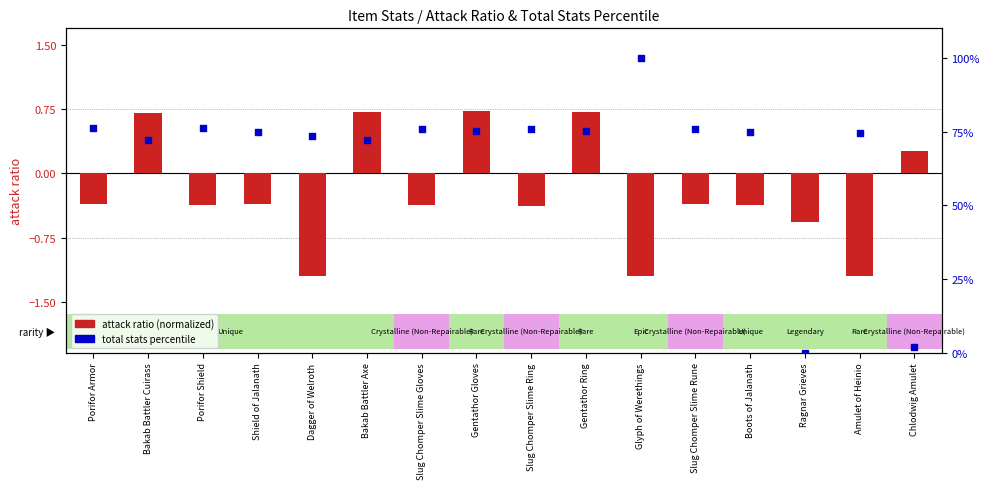

Which series contains the highest Y value?

total stats percentile